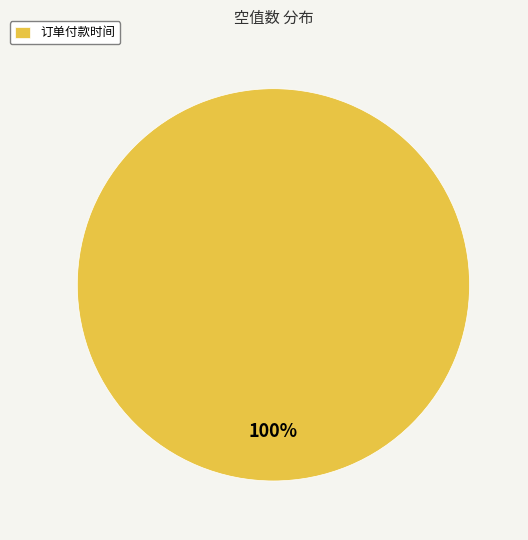

Count the number of slices in the pie.

1